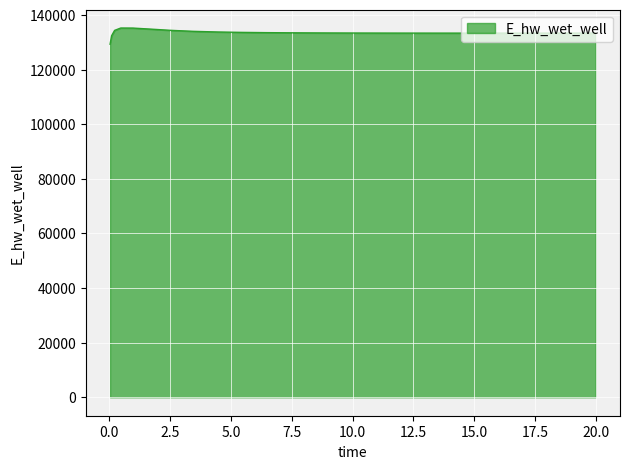

What is the greatest value displayed?

135223.9